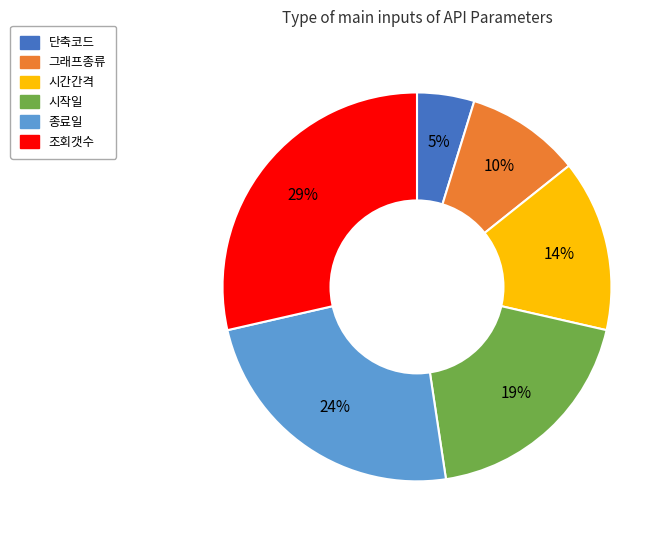

To the nearest percent, what is the difference between the 단축코드 and 종료일 slice percentages?

19%